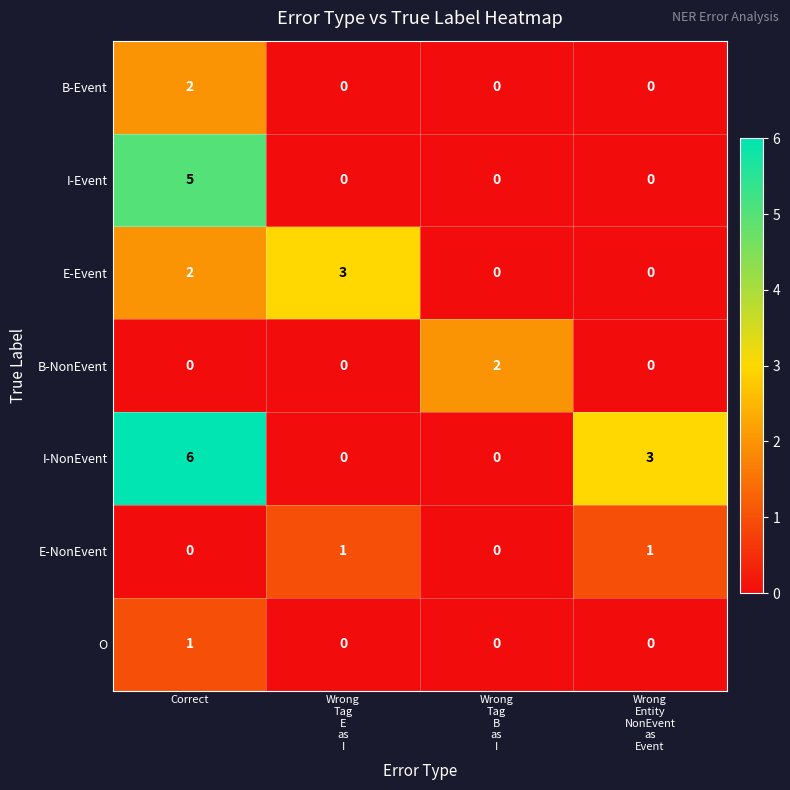

Reading left to right, what are all the values shown in this chart?

B-Event: 2	0	0	0
I-Event: 5	0	0	0
E-Event: 2	3	0	0
B-NonEvent: 0	0	2	0
I-NonEvent: 6	0	0	3
E-NonEvent: 0	1	0	1
O: 1	0	0	0